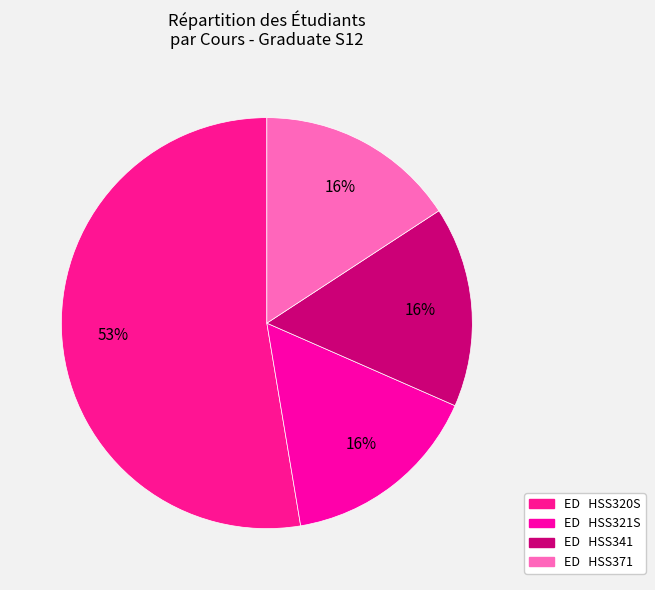

How many slices are in this pie chart?

4